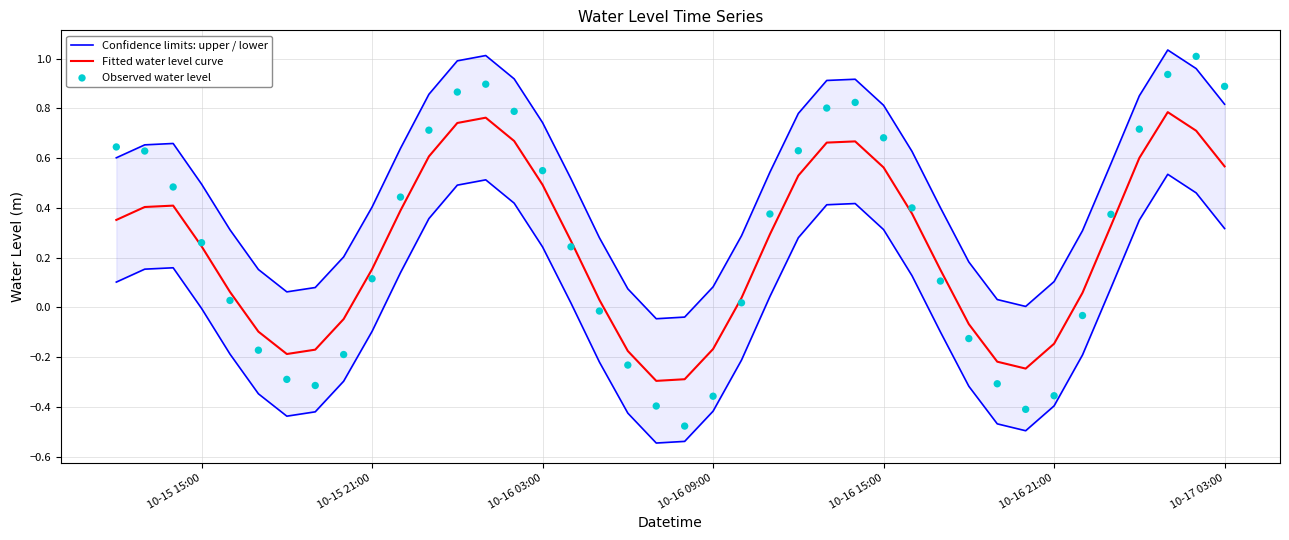

What is the minimum value for Fitted water level curve?

-0.3